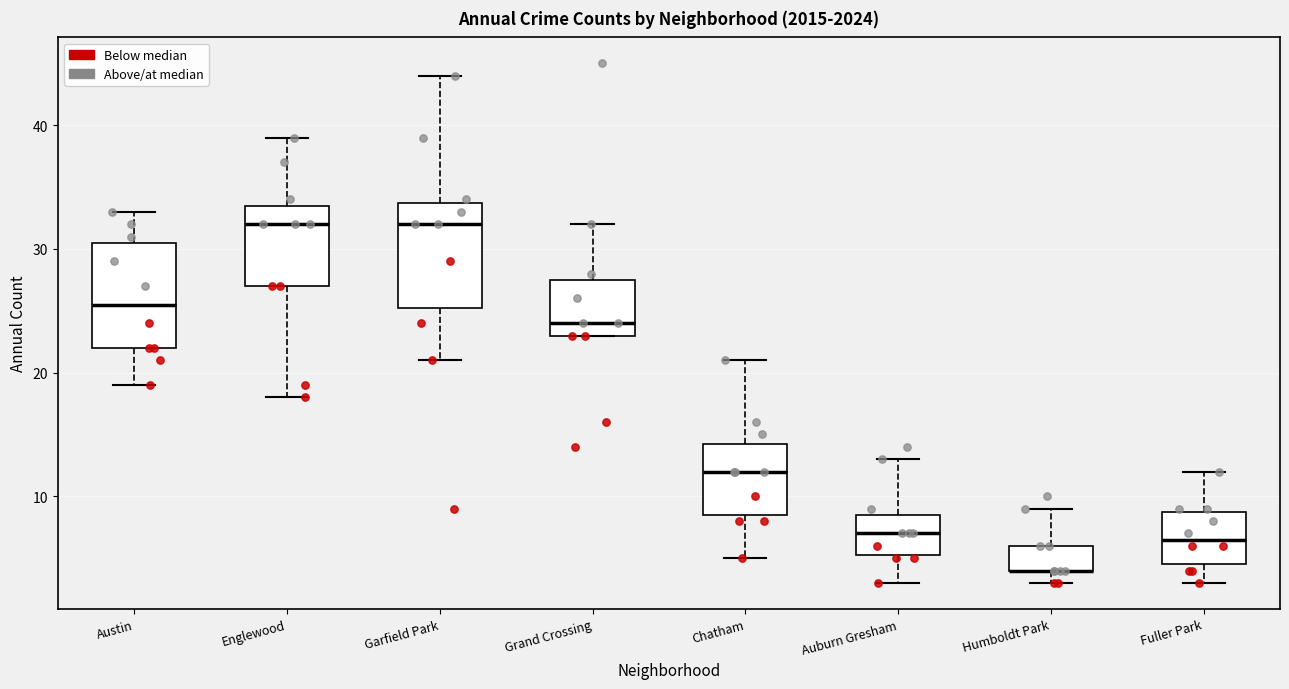

Where is the upper edge of the box for Grand Crossing on the y-axis? The values are not printed on the chart, so give them approximately, as read against the axis.

28